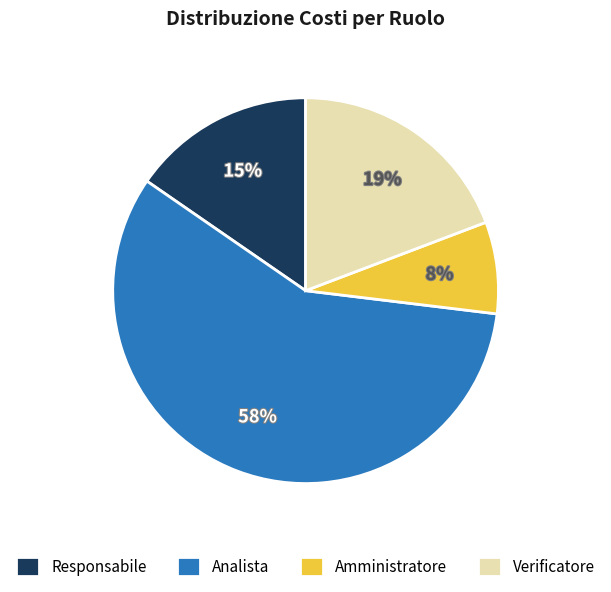

The Amministratore slice represents 1% of the pie. True or false?

False